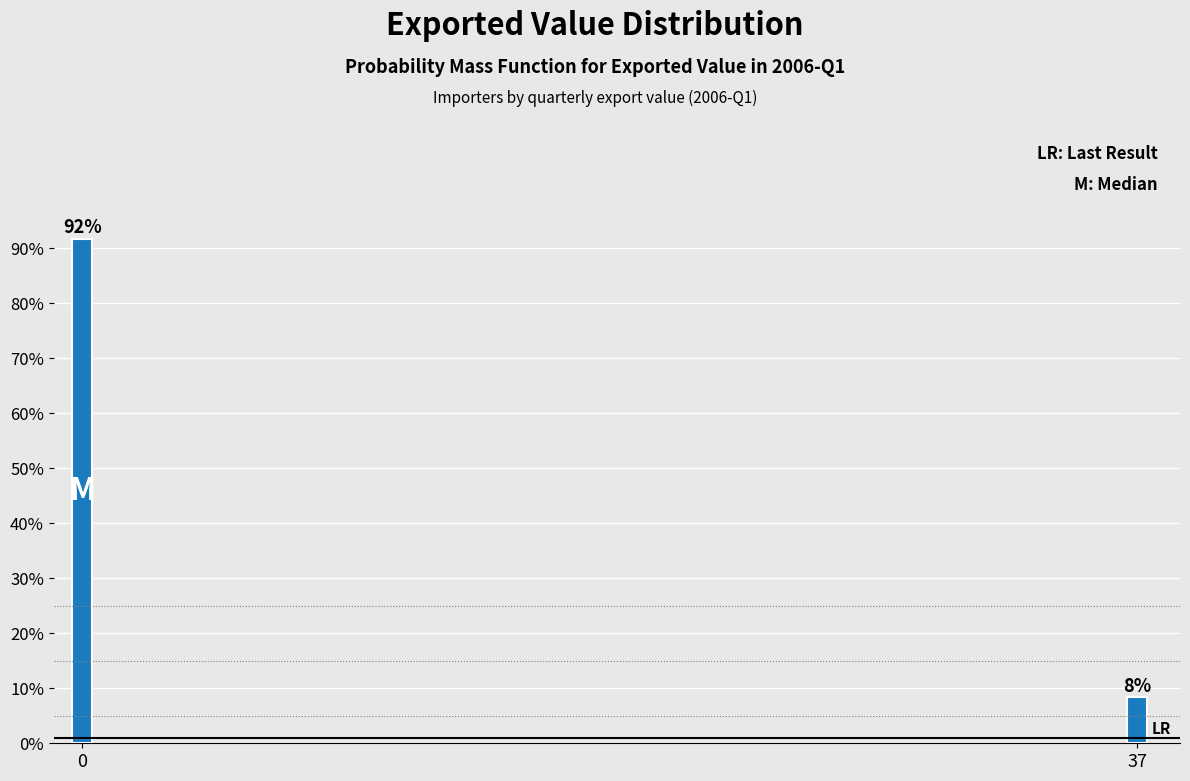

Which label corresponds to the smallest value in the chart?

37